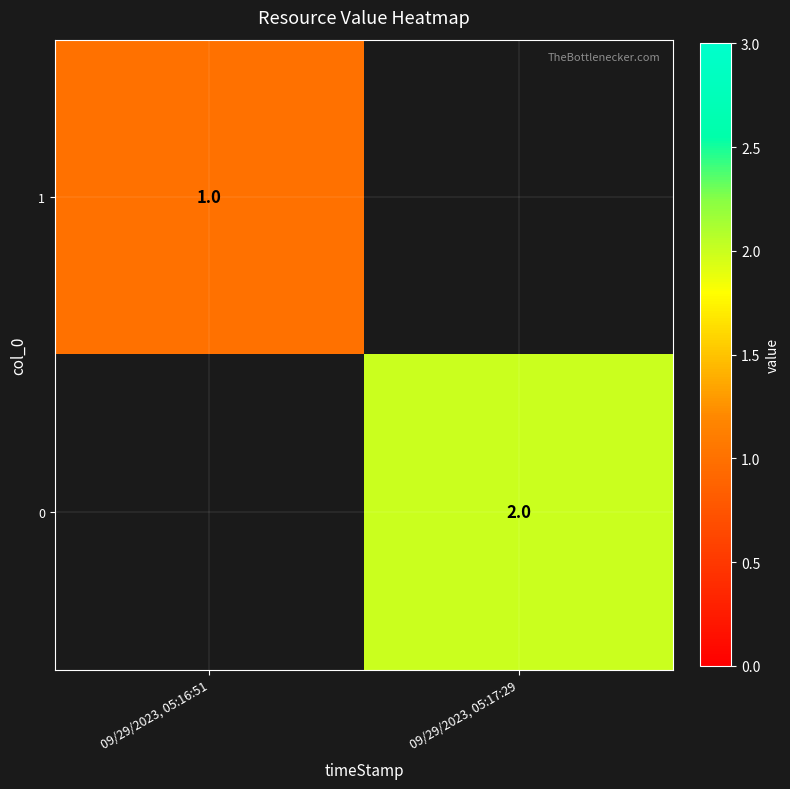

Is it true that 0 equals 2 at 09/29/2023, 05:17:29?

True